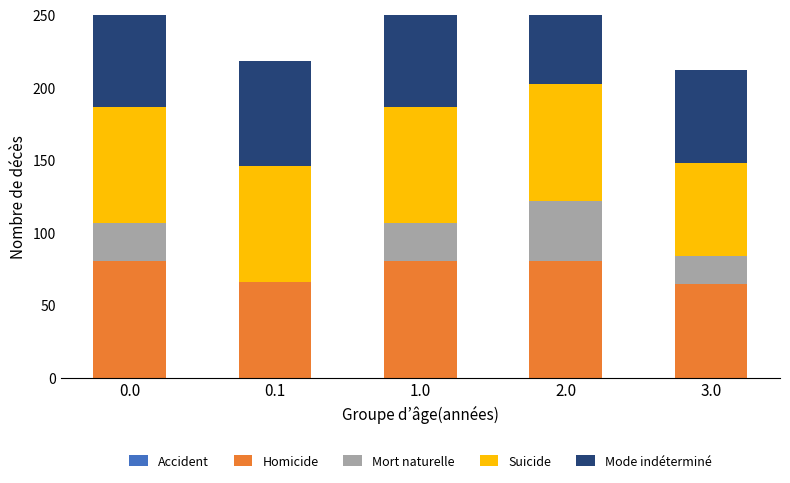

Reading left to right, transcribe all the data shown in this chart.

Accident: 0.0=0.0	0.1=0.0	1.0=0.0	2.0=0.0	3.0=0.0
Homicide: 0.0=80.0	0.1=66.0	1.0=80.0	2.0=80.0	3.0=64.2
Mort naturelle: 0.0=26.5	0.1=0.0	1.0=26.5	2.0=41.9	3.0=19.3
Suicide: 0.0=80.0	0.1=80.0	1.0=80.0	2.0=80.0	3.0=64.2
Mode indéterminé: 0.0=80.0	0.1=72.2	1.0=80.0	2.0=54.5	3.0=64.2